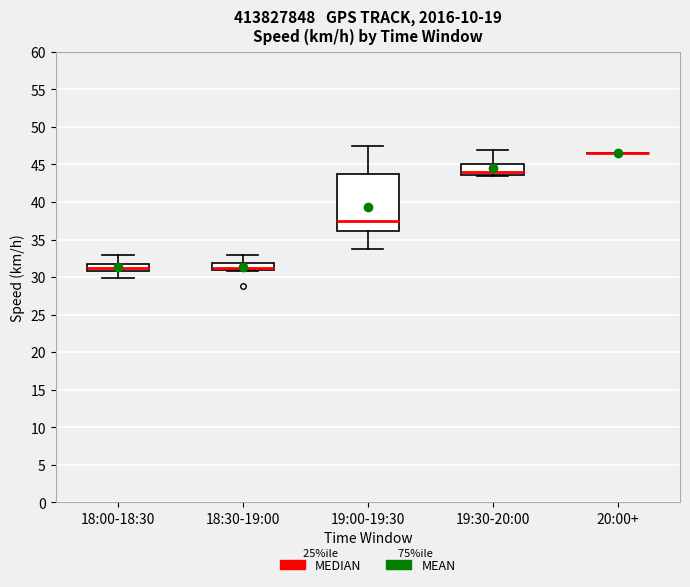

Where does the median line of the box for 18:30-19:00 sit on the y-axis? The values are not printed on the chart, so give them approximately, as read against the axis.

31.5